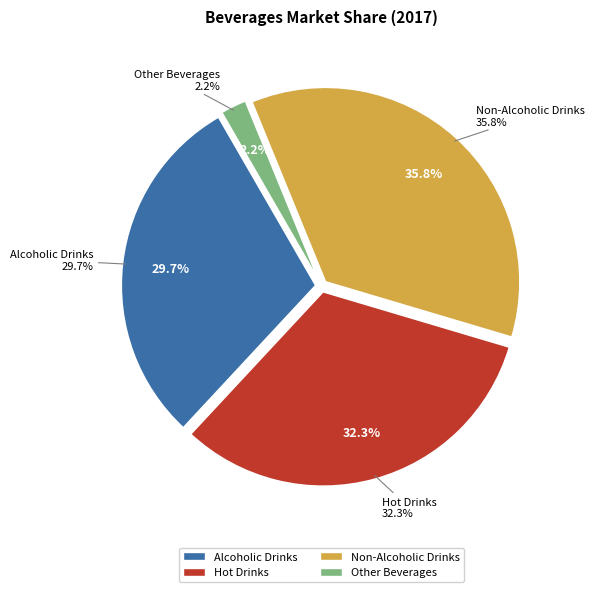

How many slices are in this pie chart?

4